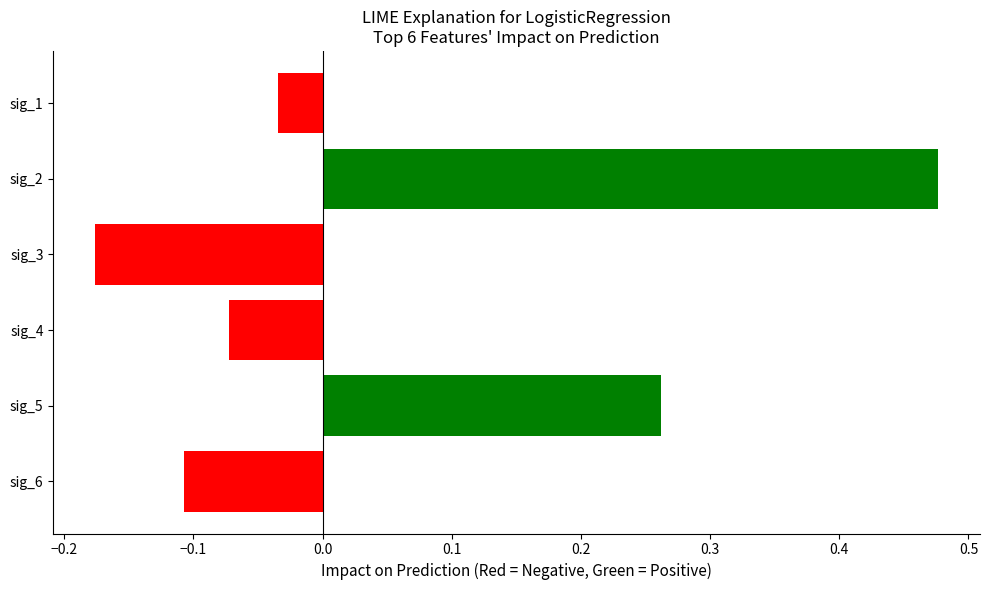

What is the difference between the maximum and minimum values?

0.7